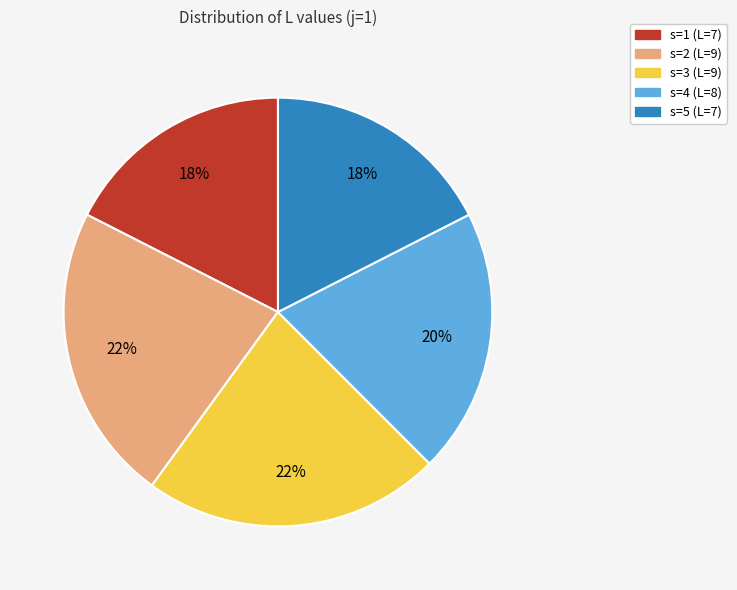

To the nearest percent, what is the average slice percentage?

20%